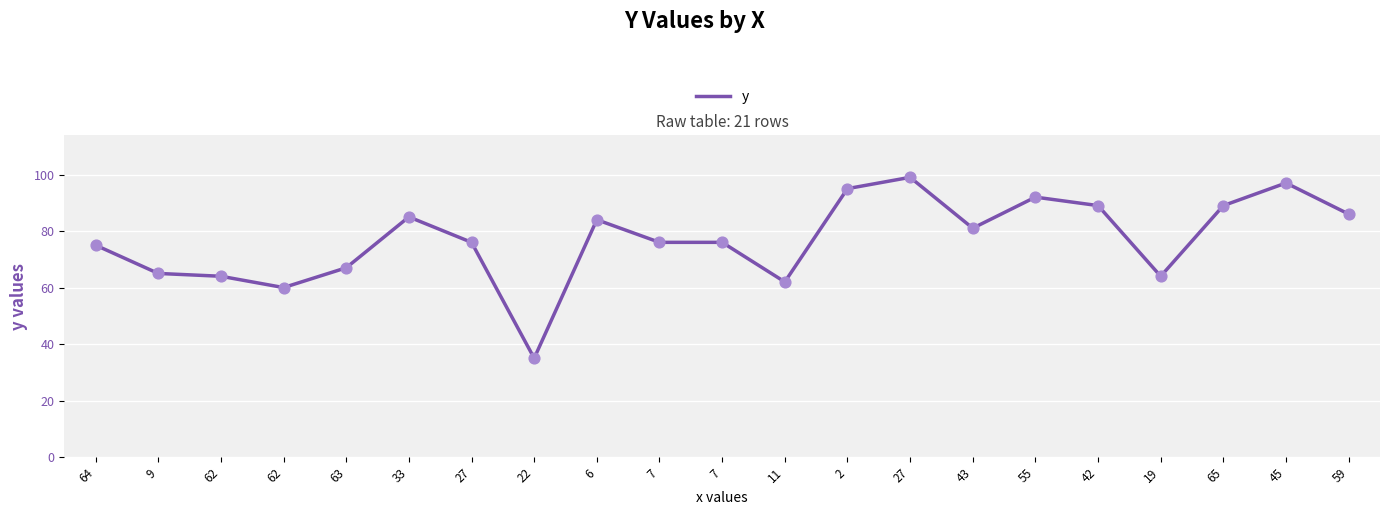

Which has a higher value, 65 or 19?

65